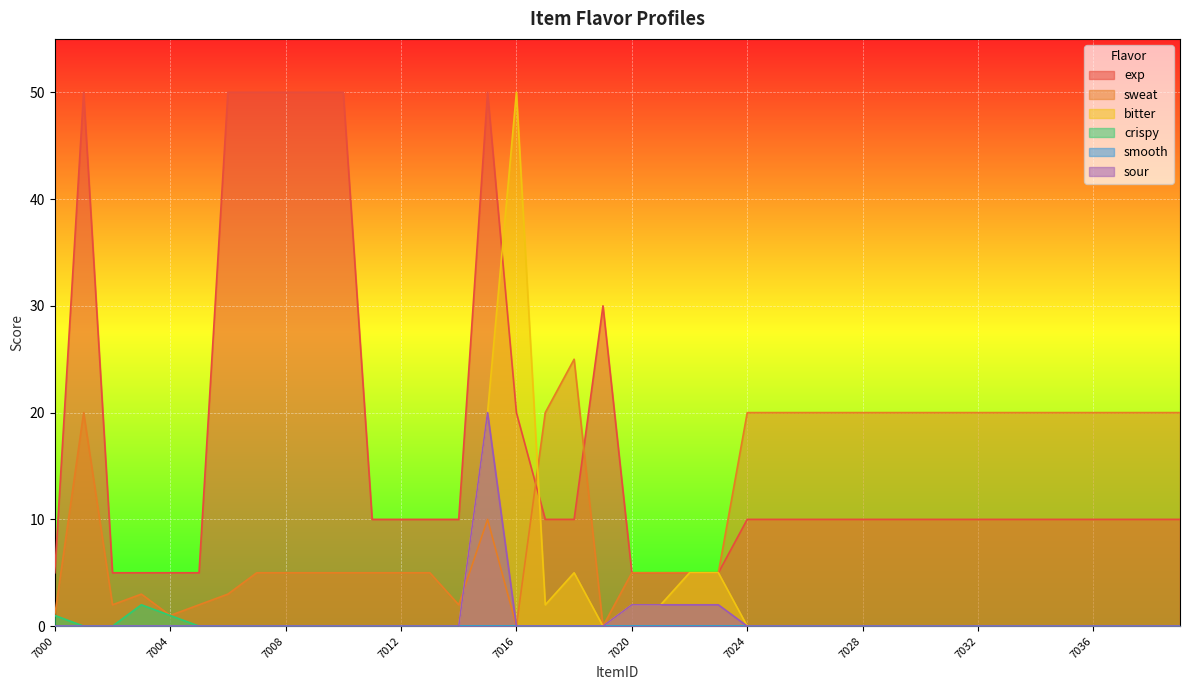

At which category does sour reach its first local peak?

7015